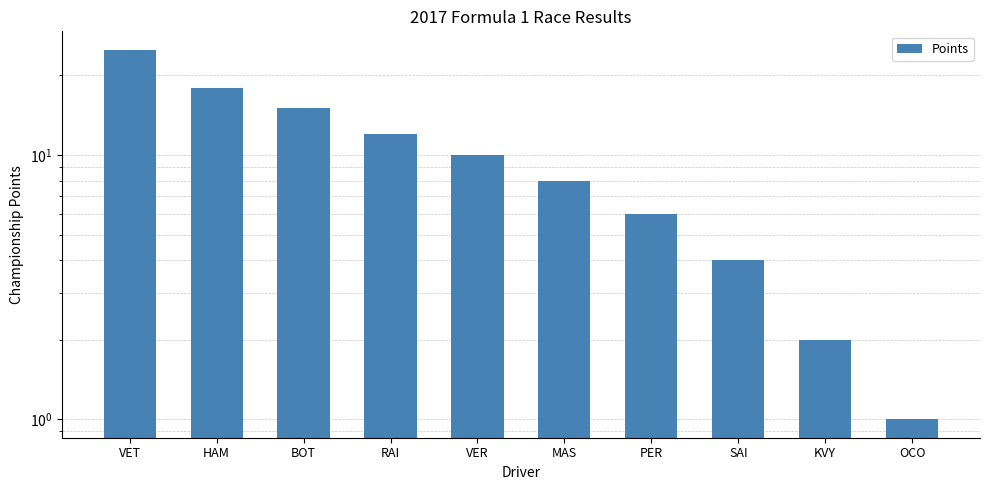

Rank the categories by value from highest to lowest.

VET, HAM, BOT, RAI, VER, MAS, PER, SAI, KVY, OCO